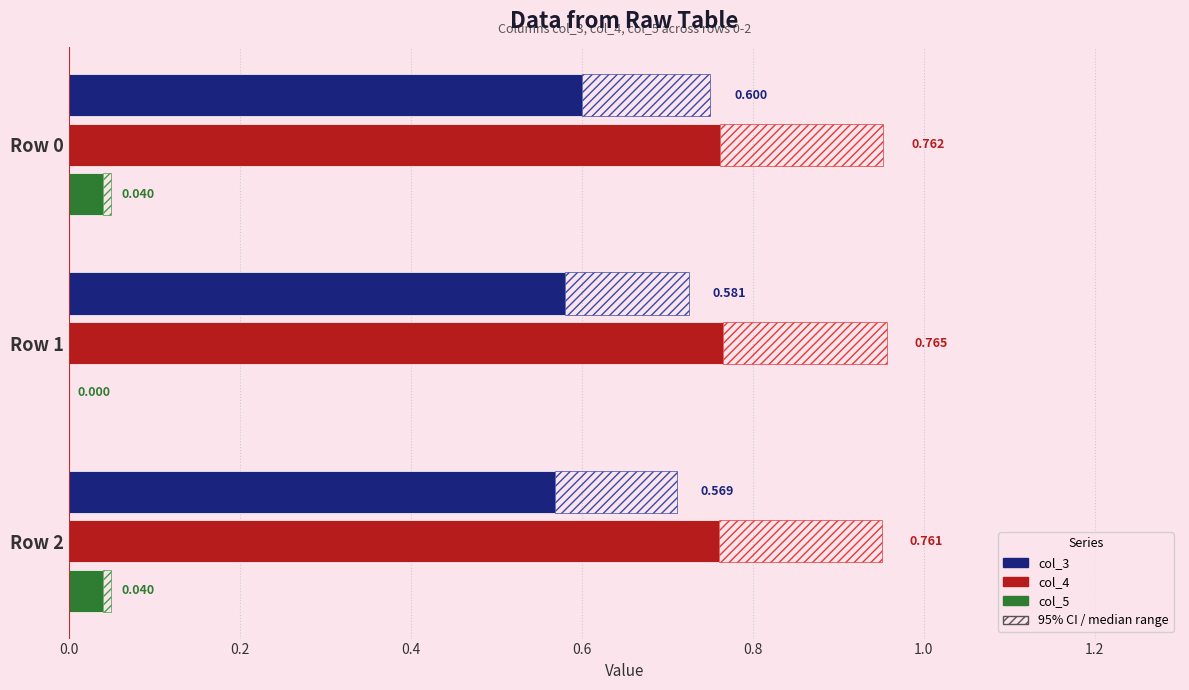

How many col_3 (range) values are between 0 and 1?

3